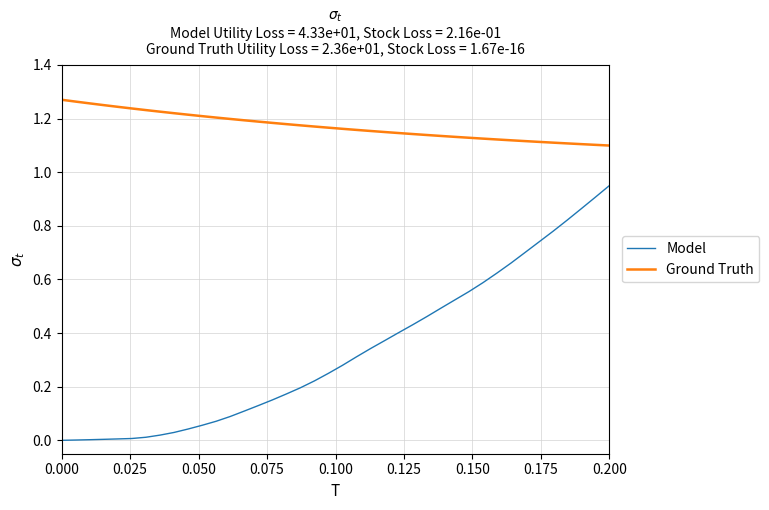

Which series has the widest spread of values?

Model